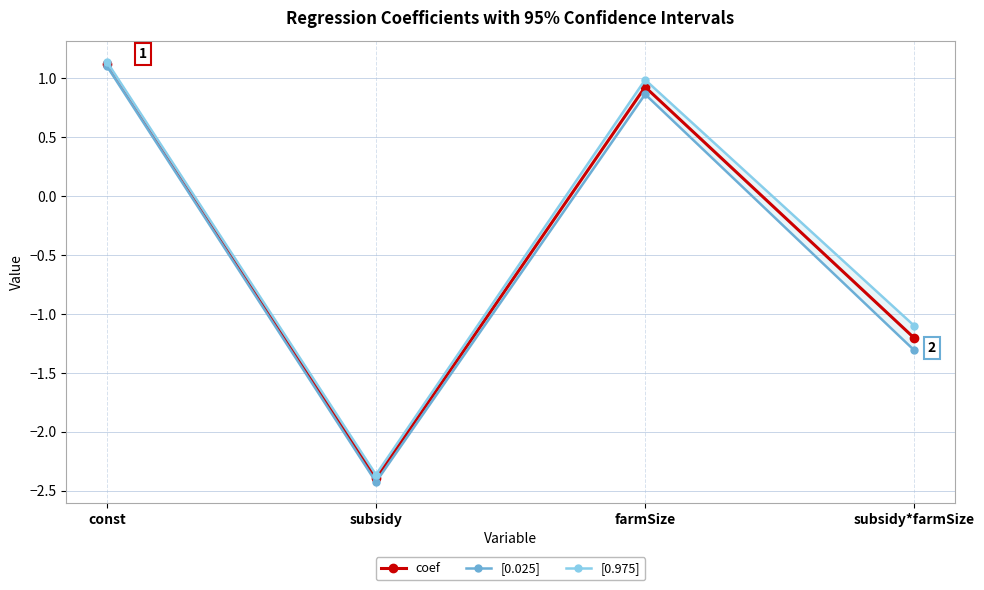

At which category is the sum across all series the highest?

const